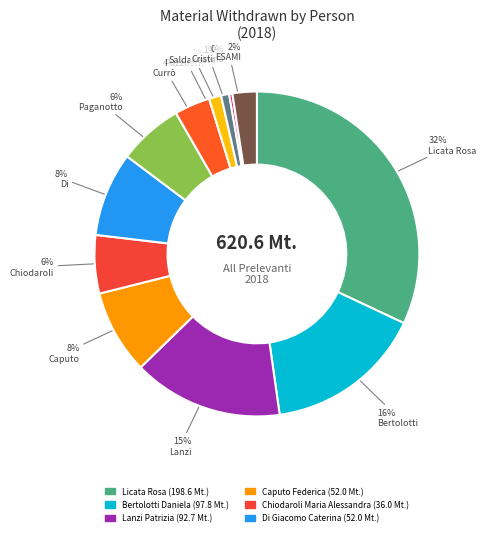

Is there any slice that represents more than half of the pie?

No